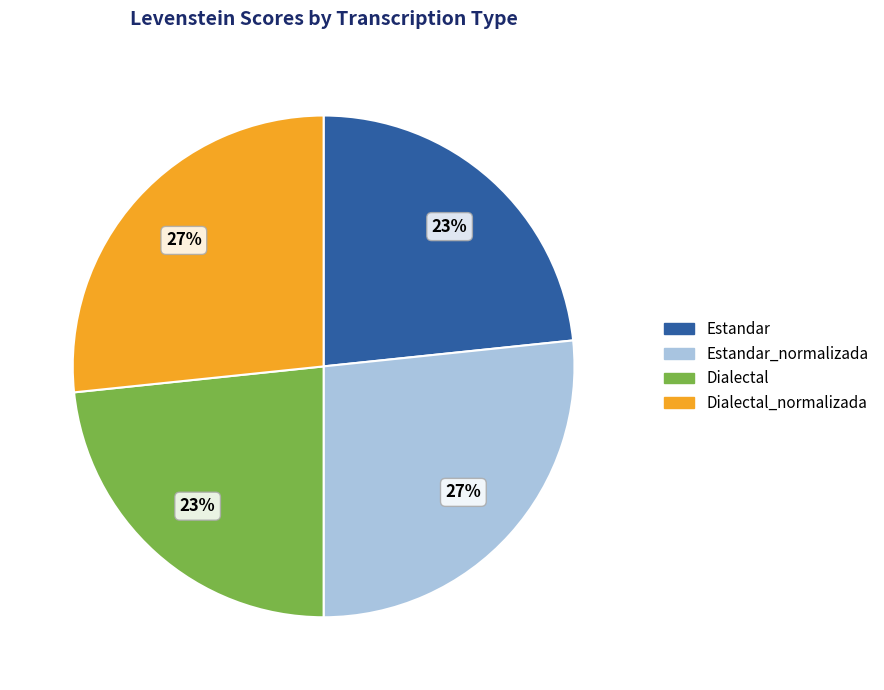

To the nearest percent, what is the average slice percentage?

25%